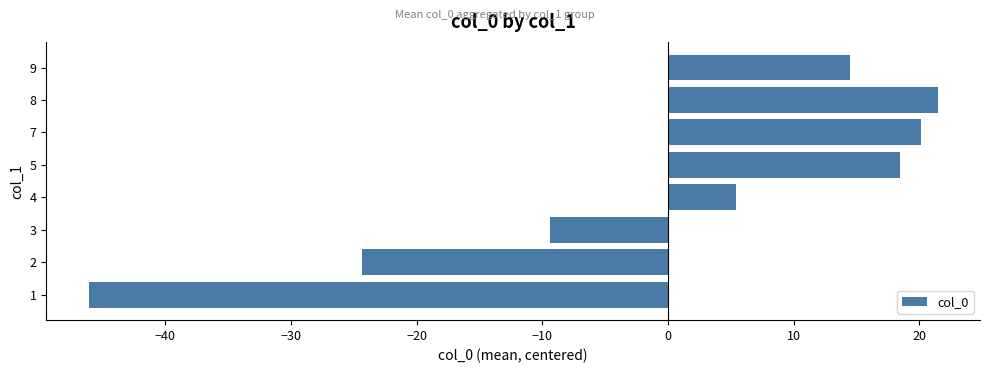

Reading top to bottom, extract all data points from this chart.

9=14.4	8=21.4	7=20.1	5=18.4	4=5.4	3=-9.4	2=-24.3	1=-46.1